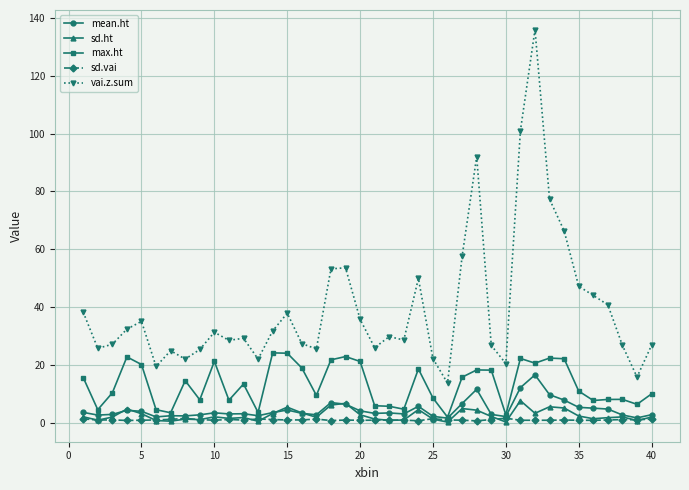

What is the value of the max.ht point at the 6th from the left?

4.5